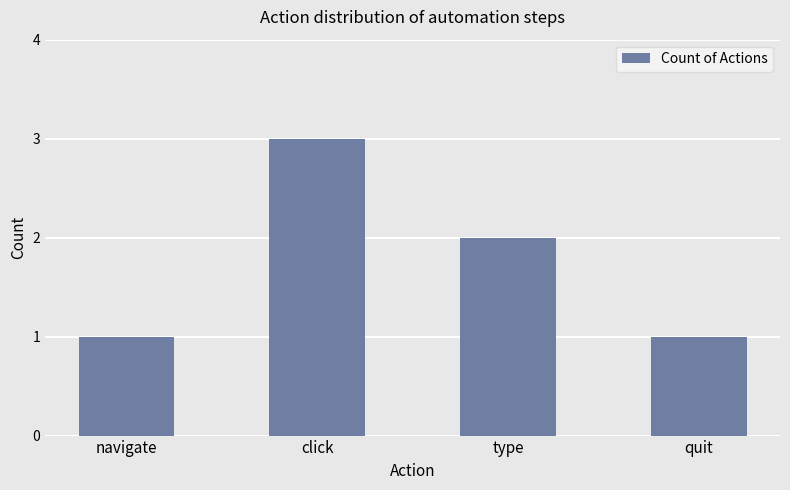

How many data points are less than 2?

2